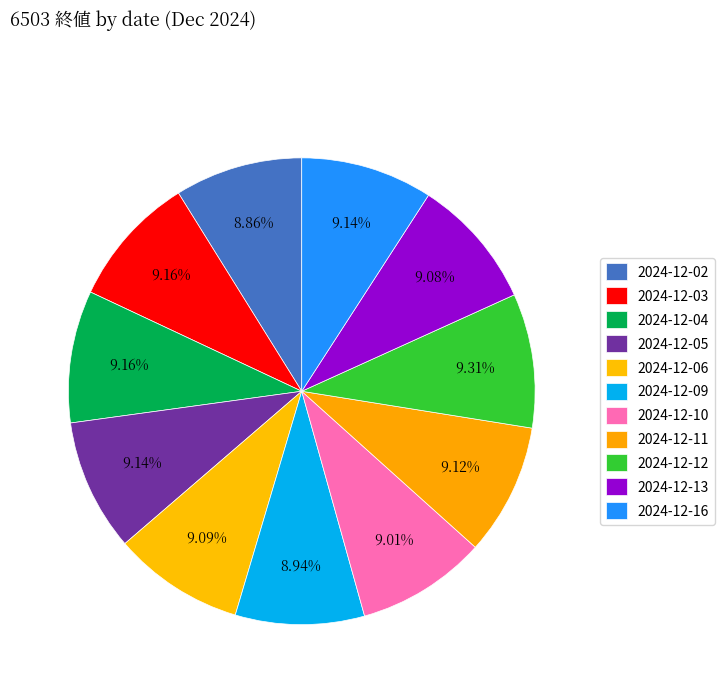

What is the largest slice in the pie chart?

2024-12-12